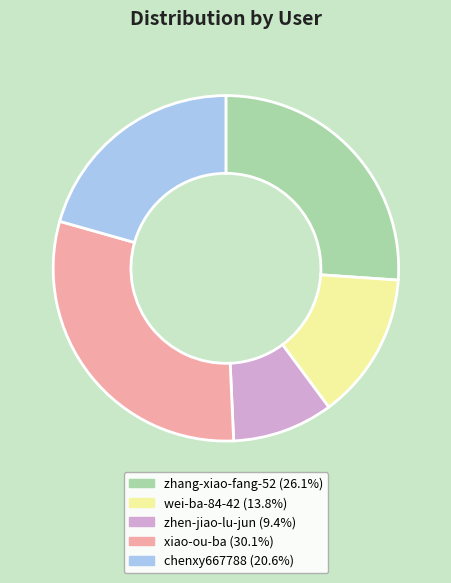

Does any single category account for the majority?

No